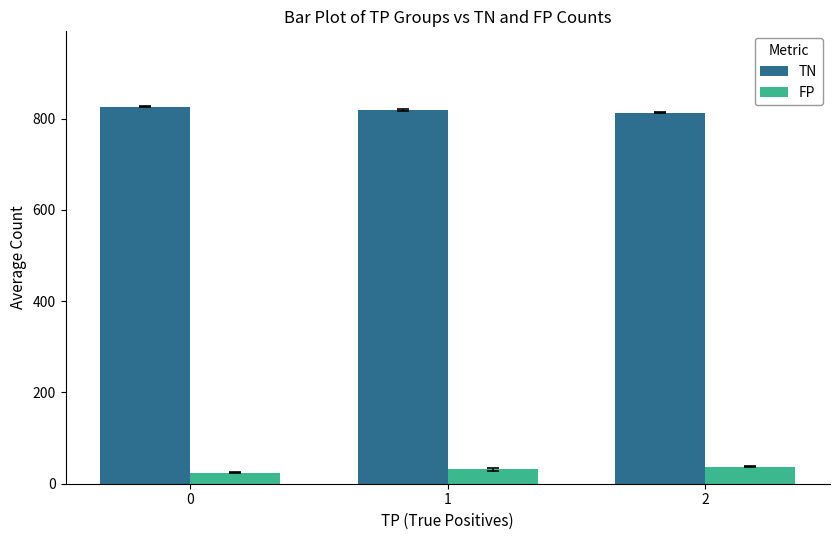

At which label is TN closest to 819?

1